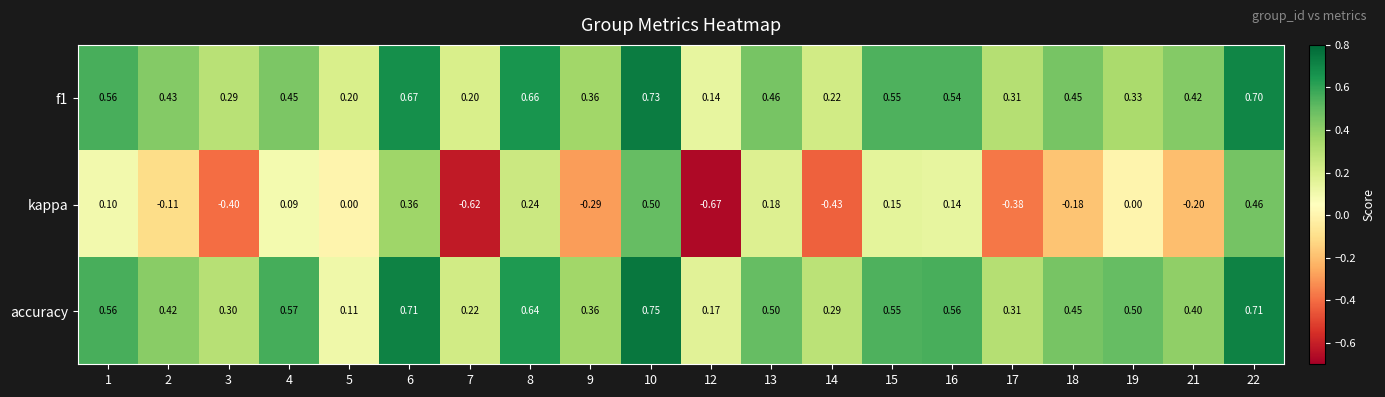

Which series has the largest total across all categories?

accuracy